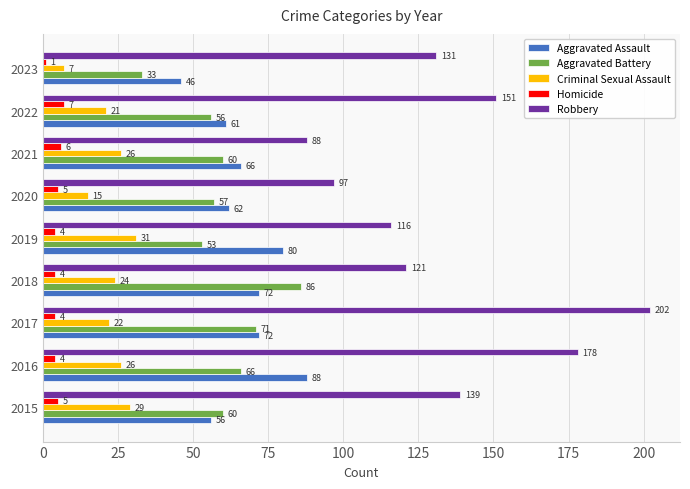

Which category has the lowest value across all series?

2023